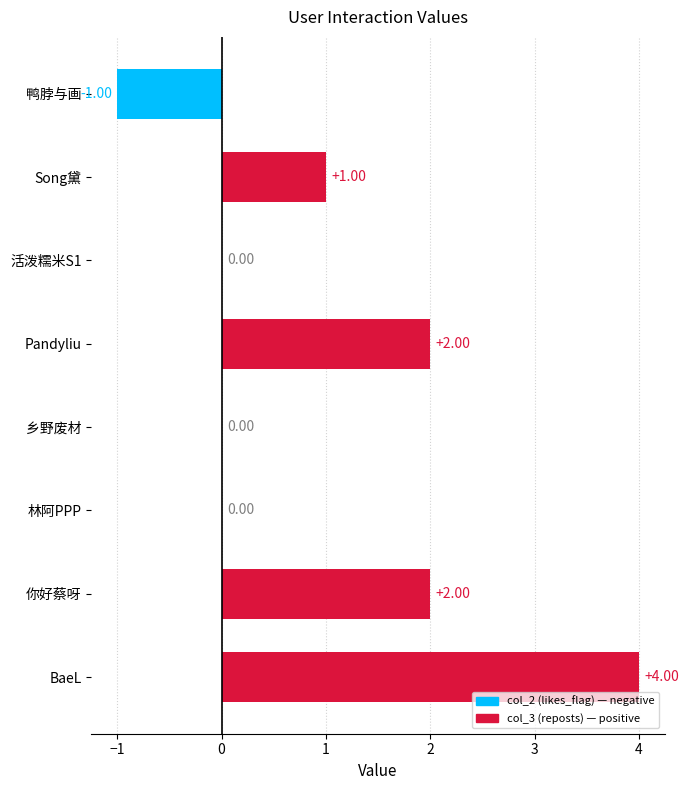

Where is the data nearest to the value 1?

Song黛